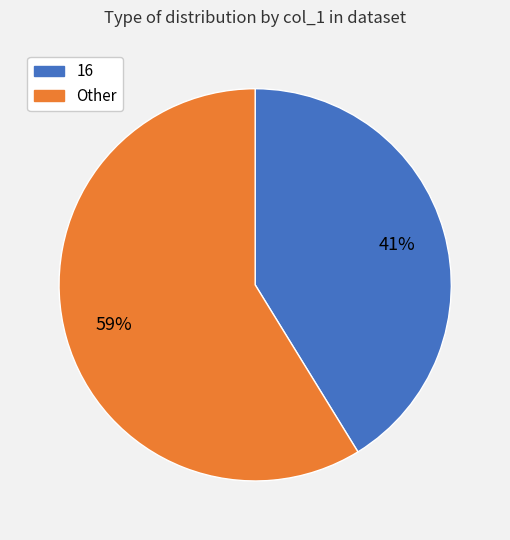

Does any single category account for the majority?

Yes